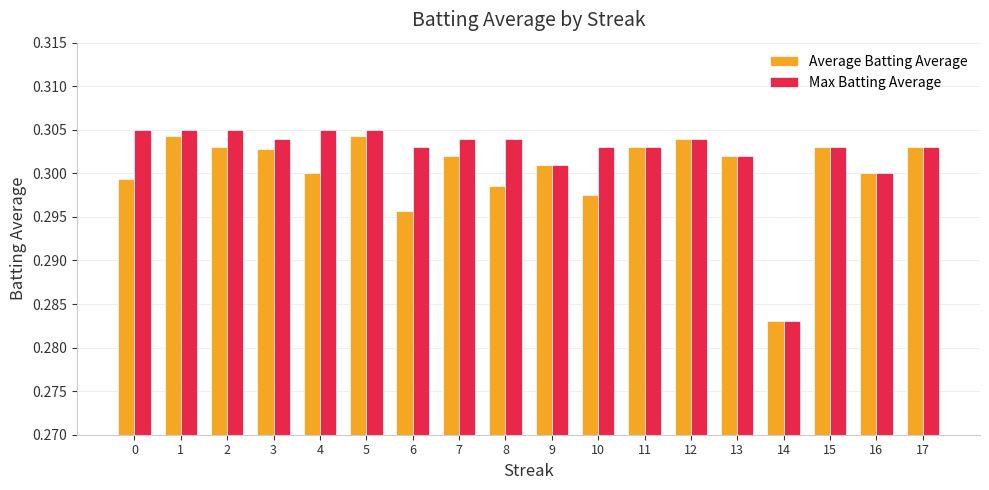

What is the total value across all series at 14?

0.6